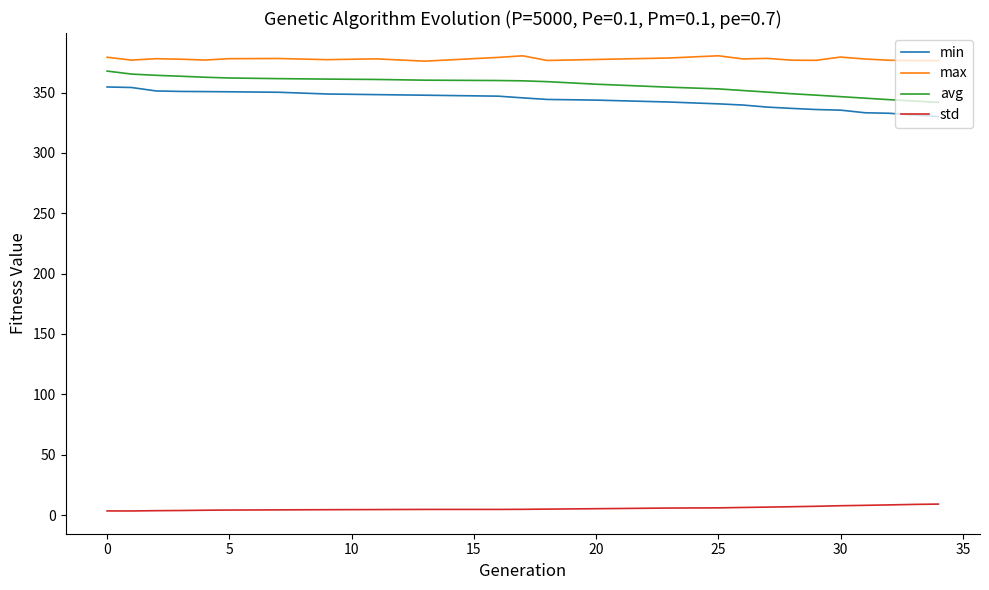

What is the smallest value displayed?

3.4